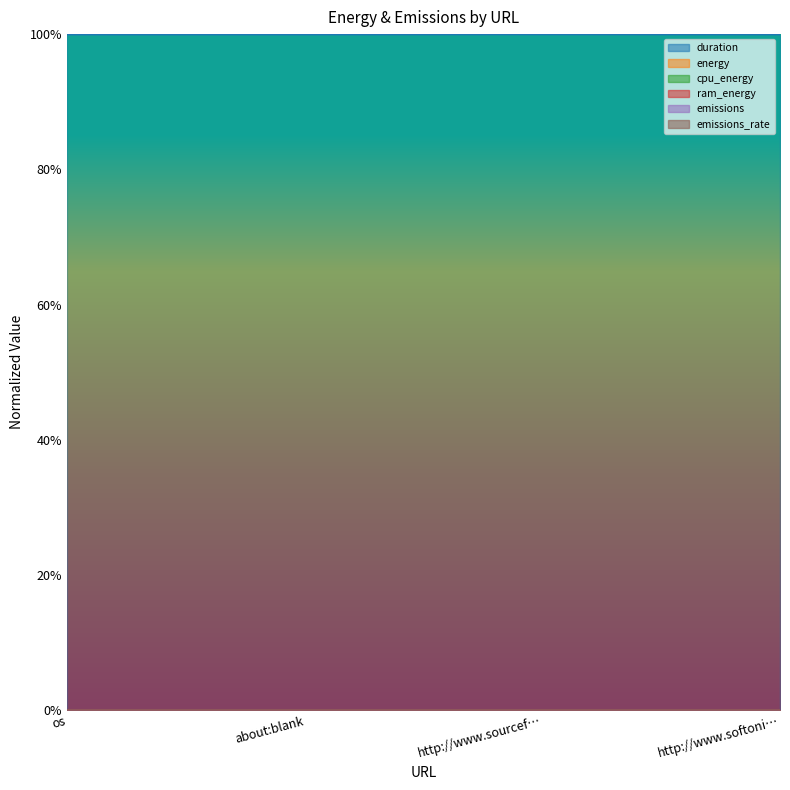

Does the chart display data point markers on the line(s)?

No